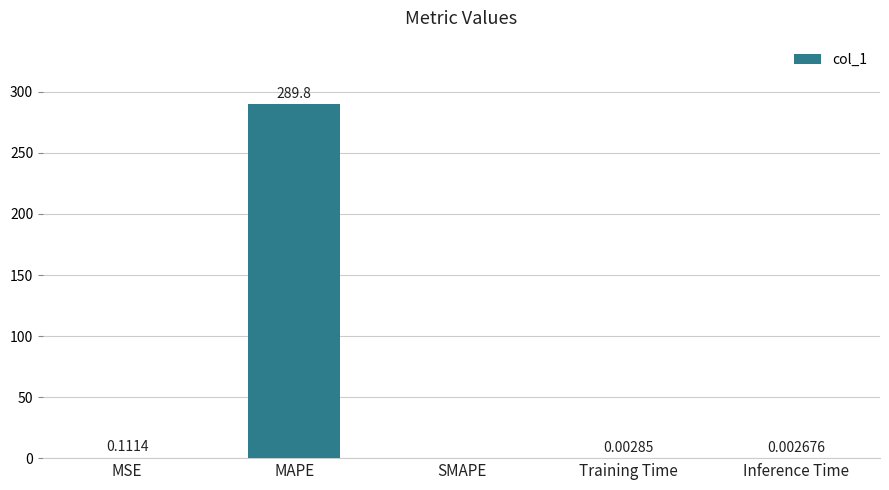

What is the change in value from MAPE to Training Time?

-289.8